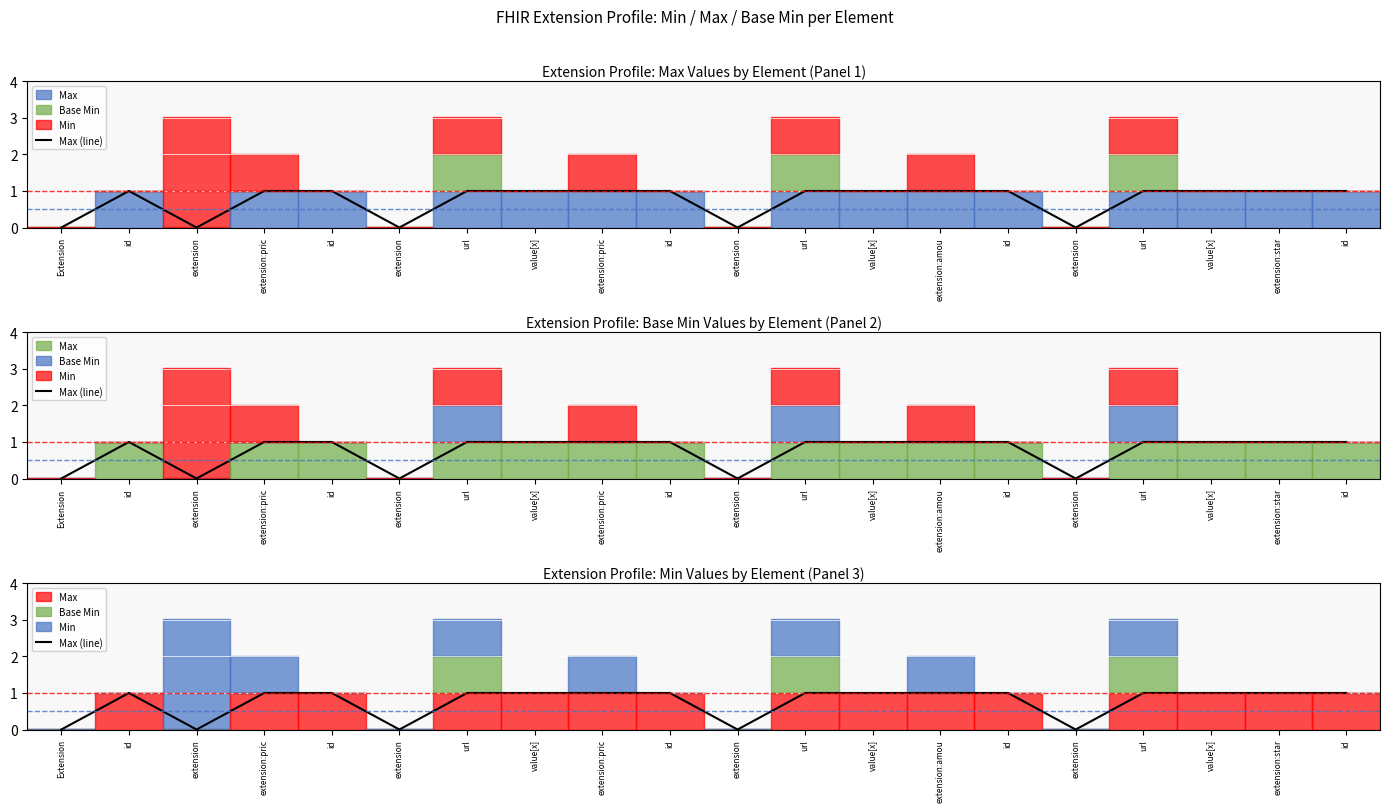

Reading left to right, what are all the values shown in this chart?

0	1	0	1	1	0	1	1	1	1	0	1	1	1	1	0	1	1	1	1